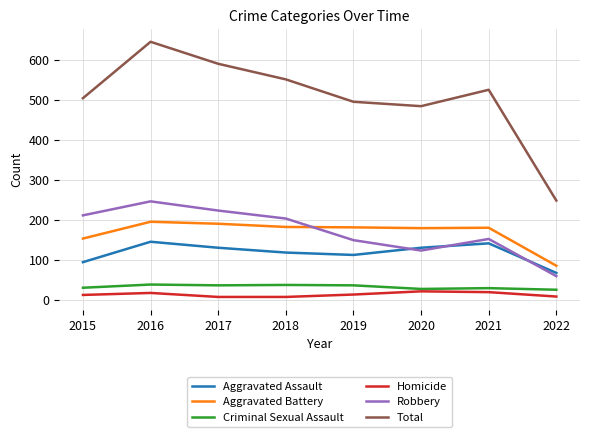

True or false: Criminal Sexual Assault and Aggravated Battery intersect in this chart.

False